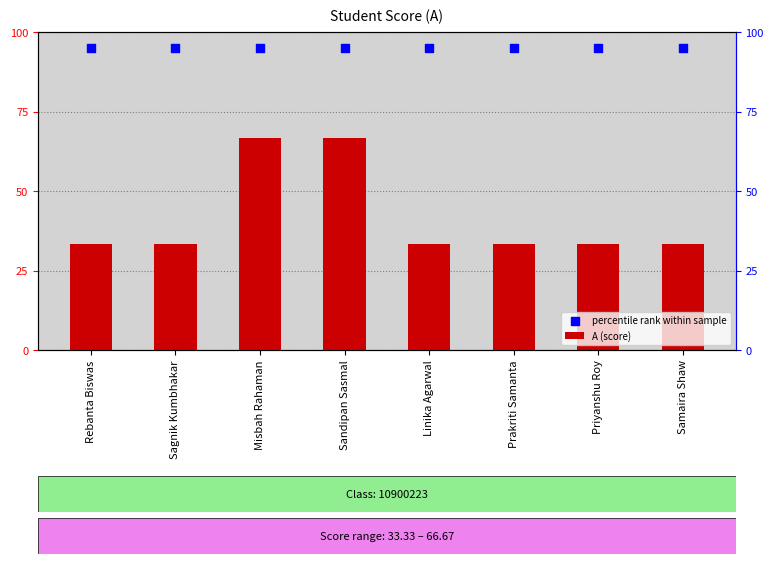

Which series reaches the maximum Y coordinate?

percentile rank within sample